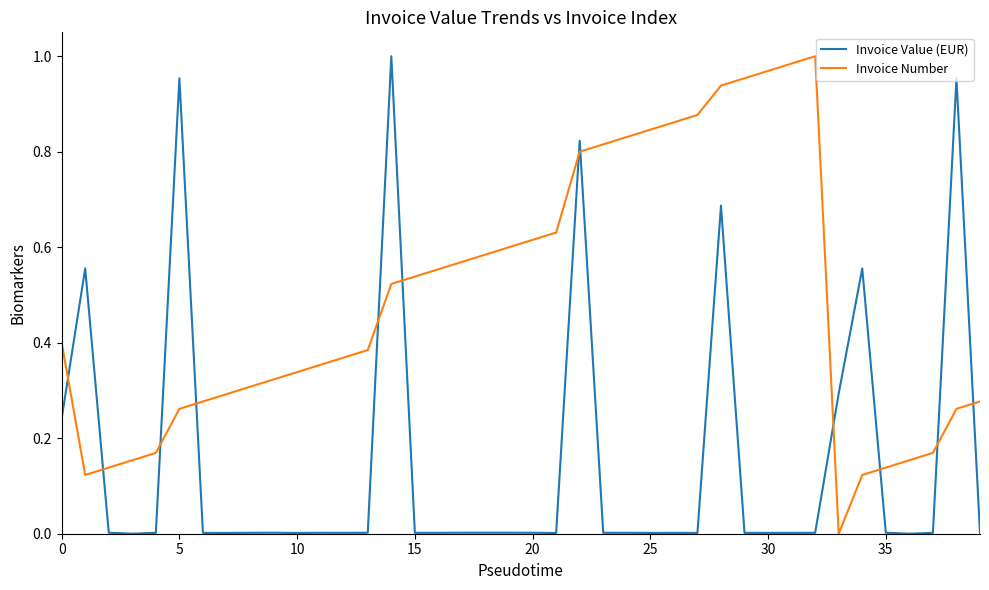

Which series has the largest total across all categories?

Invoice Number